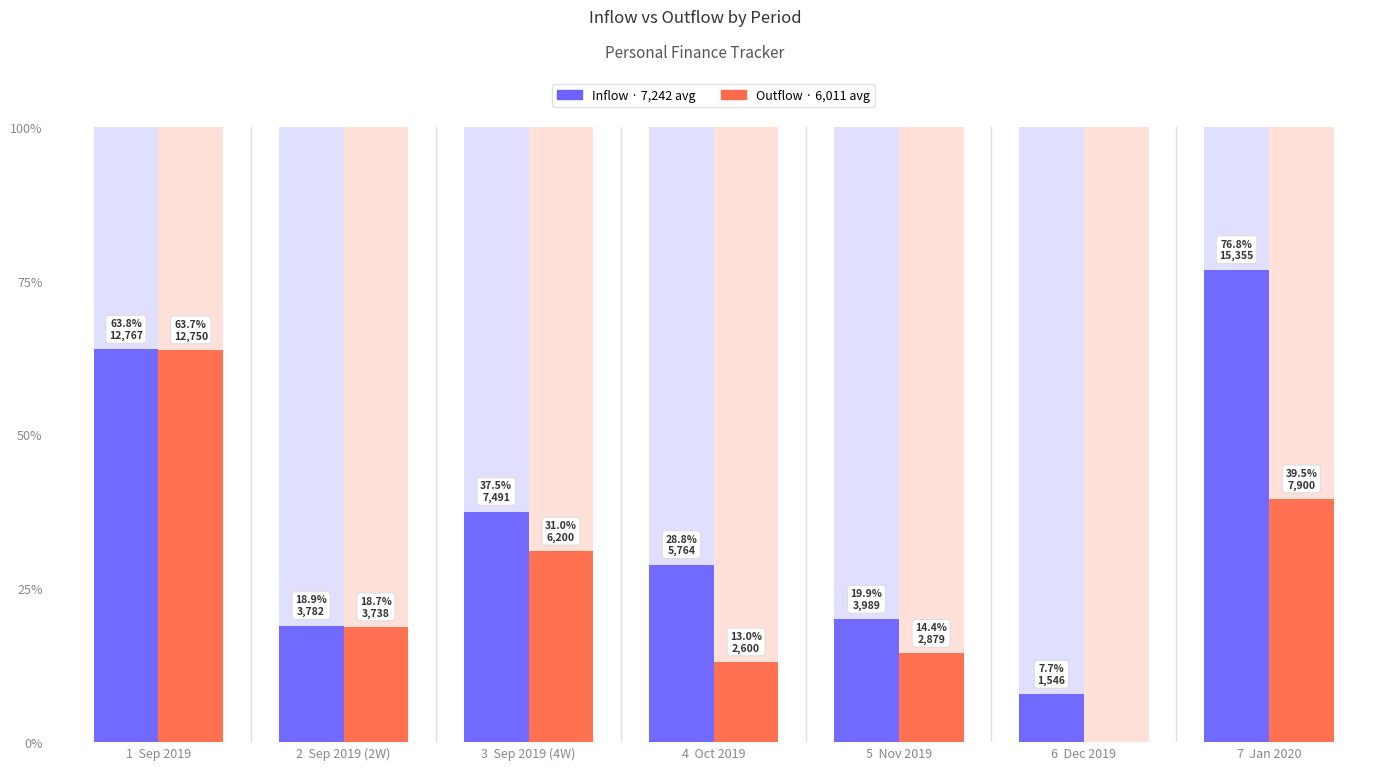

Which series has the widest spread of values?

Inflow